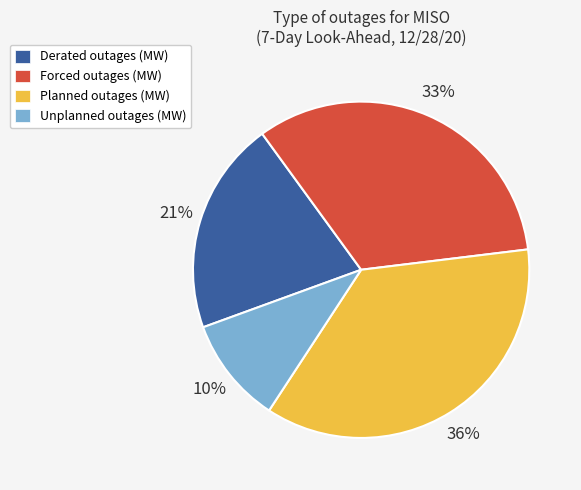

How many slices are in this pie chart?

4